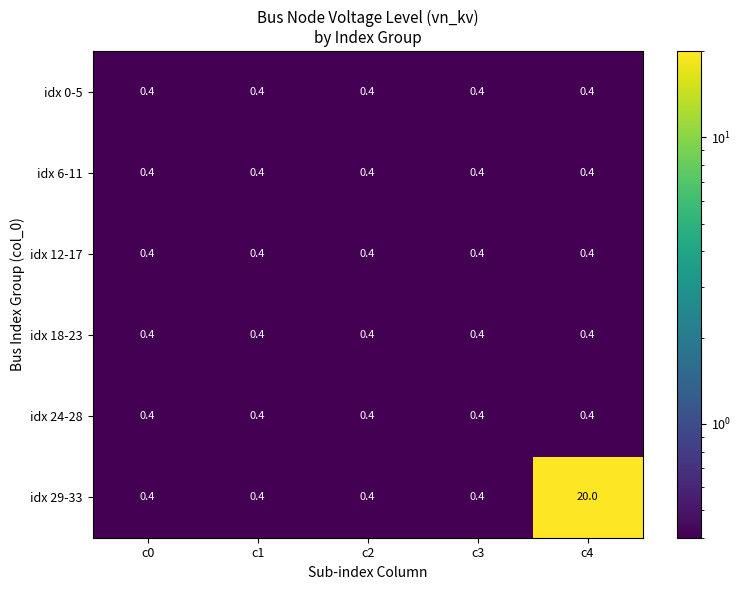

The idx 6-11 series shows 0.1 at c0. True or false?

False